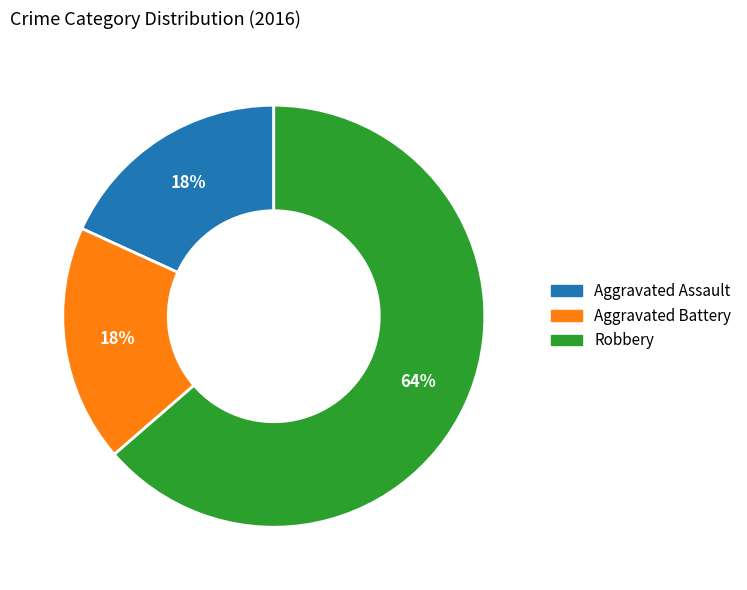

To the nearest percent, what percentage of the pie is Aggravated Battery?

18%